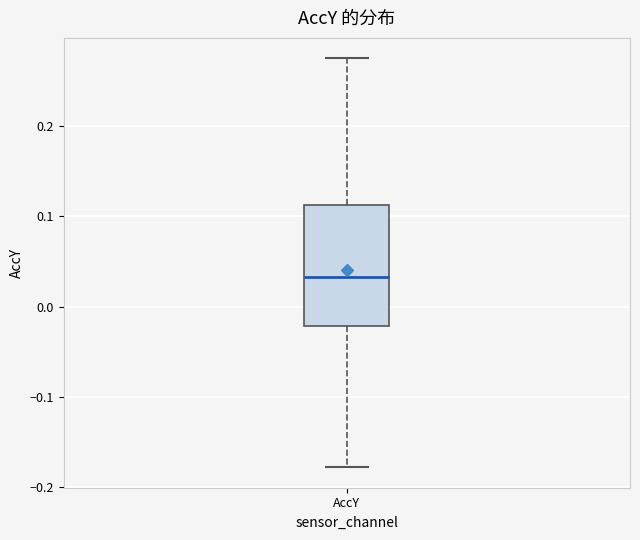

Transcribe this box plot: give where the median line is, the range the box spans, and where the two whiskers end, as read against the y-axis. The values are not printed on the chart, so give them approximately, as read against the axis.

median 0.03, box -0.02 to 0.11, whiskers -0.18 to 0.28